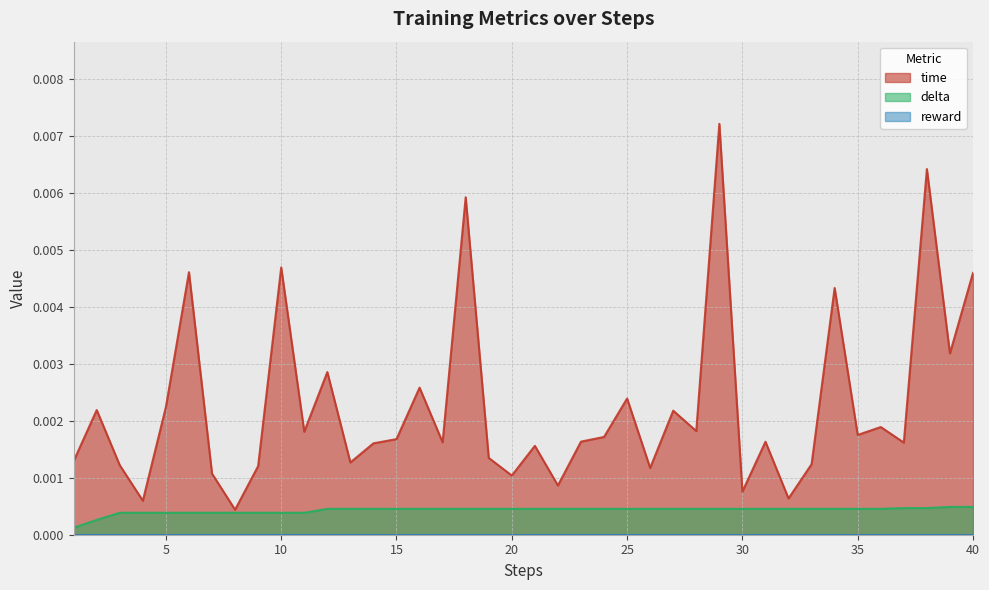

Between 40 and 19, which is larger?

40